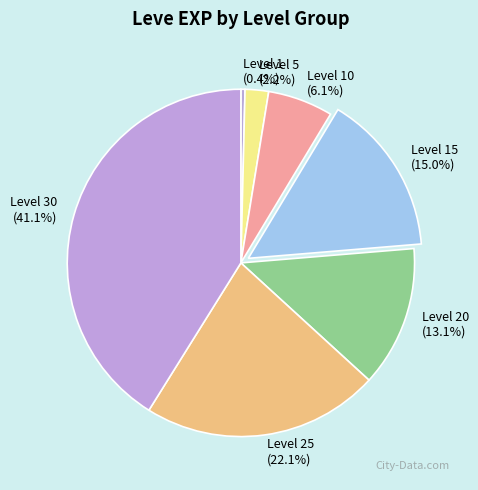

To the nearest percent, what is the difference between the largest and smallest slice percentages?

41%